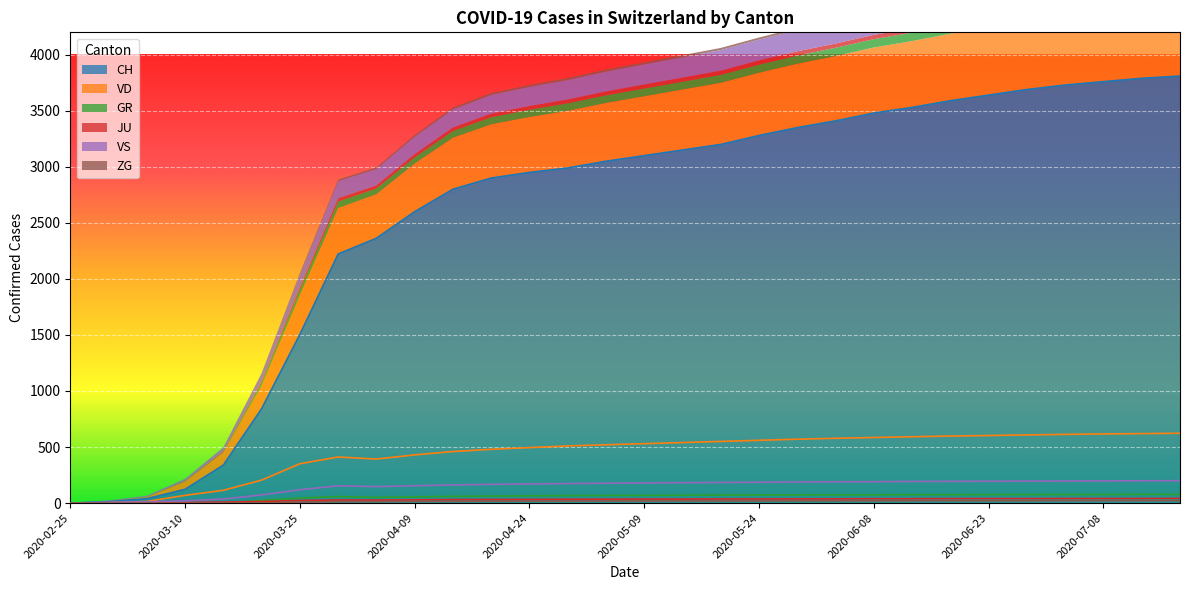

How many positive values does the ZG series have?

25